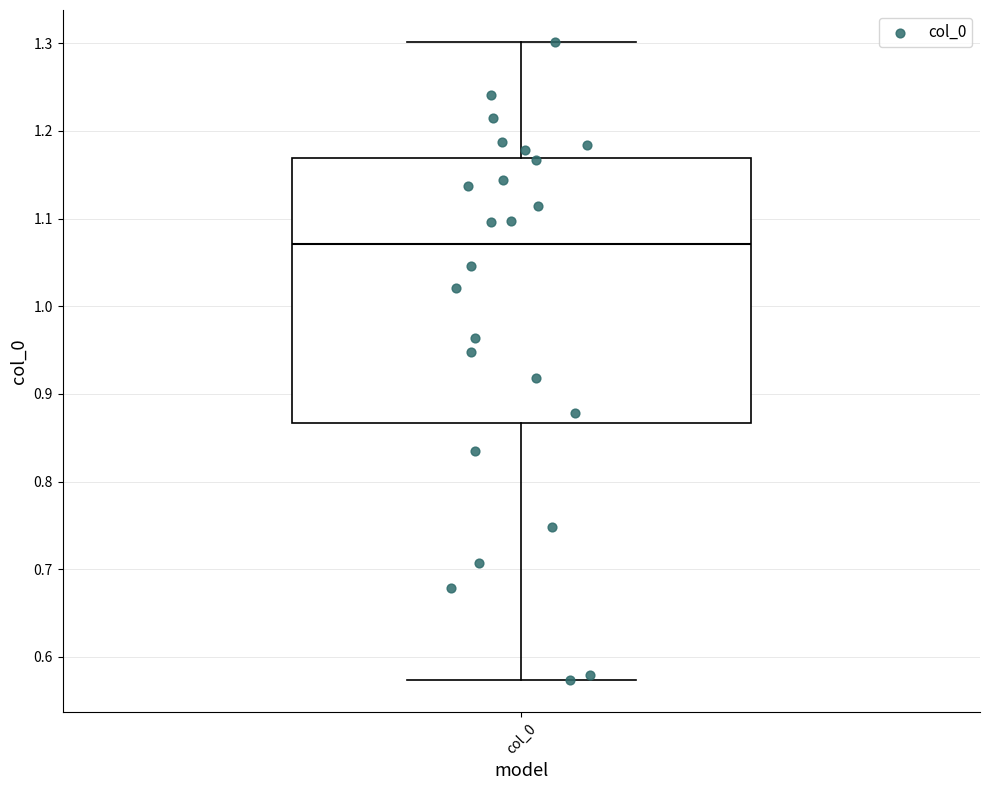

Where is the upper edge of the box for col_0 on the y-axis? The values are not printed on the chart, so give them approximately, as read against the axis.

1.17